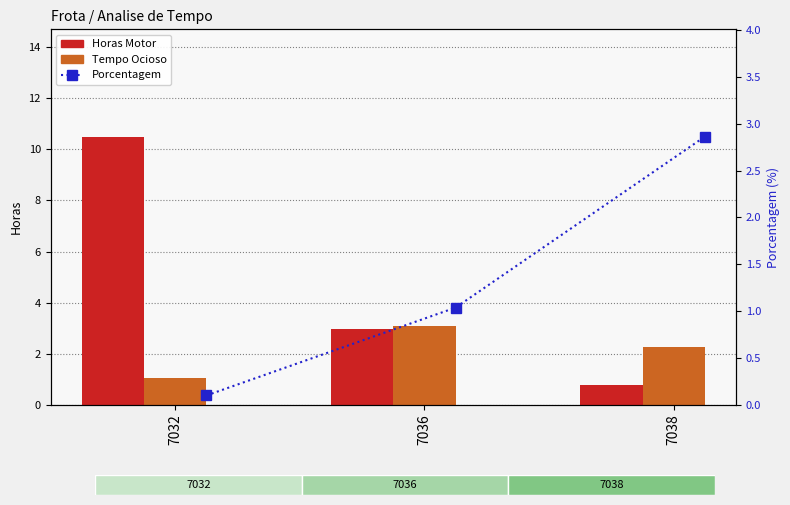

At which label does Horas Motor first exceed 2?

7032